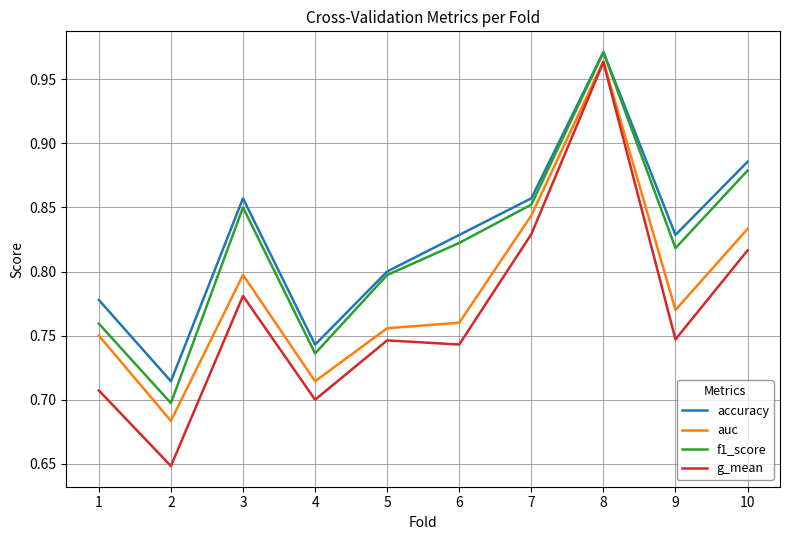

At how many categories does at least one series exceed 0?

10